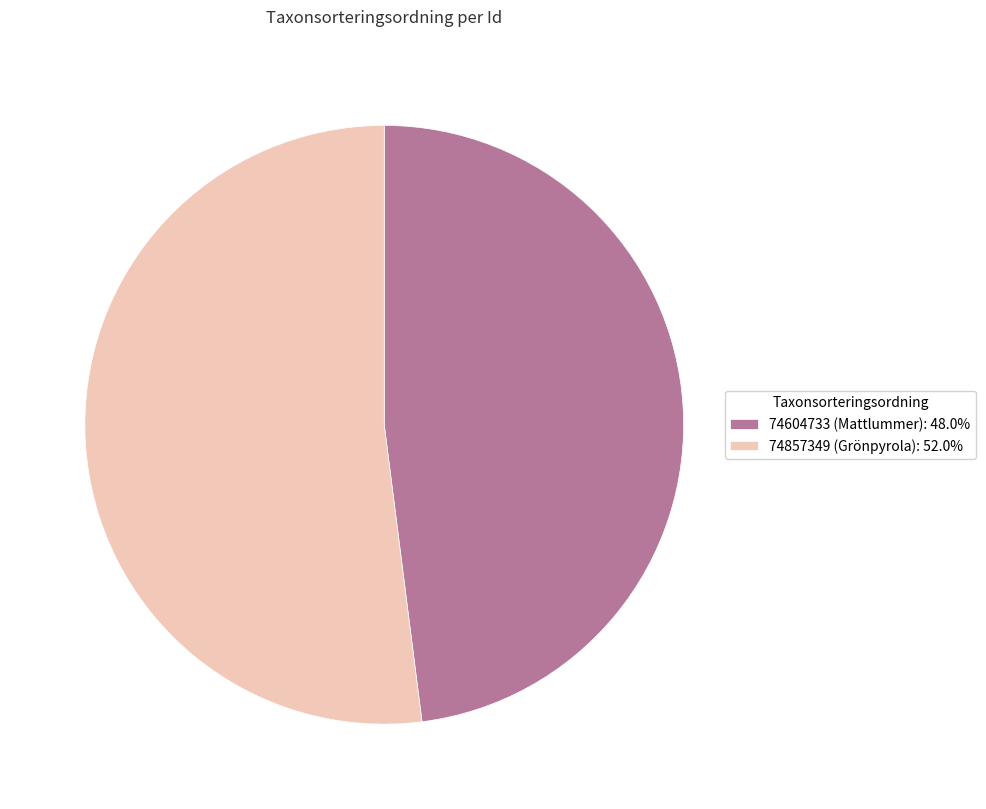

Which category has the biggest portion of the pie?

74857349 (Grönpyrola)